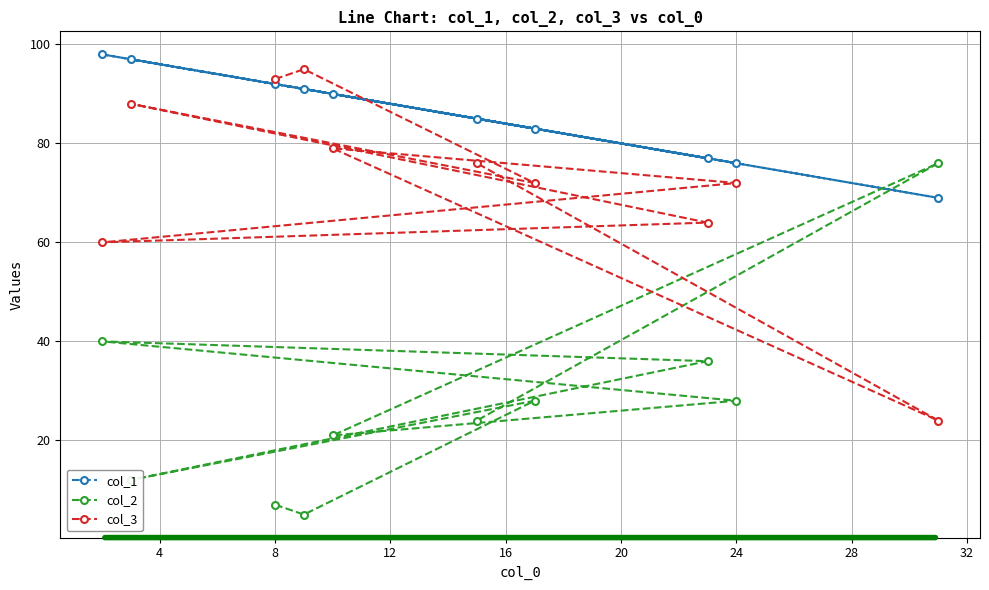

The value of col_3 at 8 is 93. True or false?

True